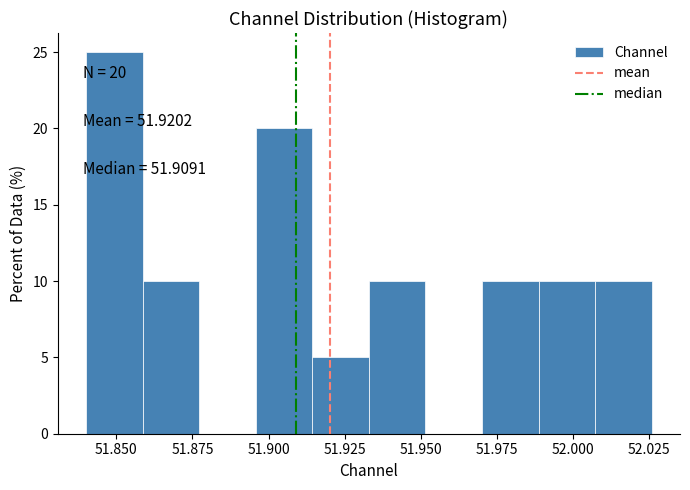

Around what value on the x-axis is the tallest bar? Give the approximate position of its centre, as read against the axis.

51.850